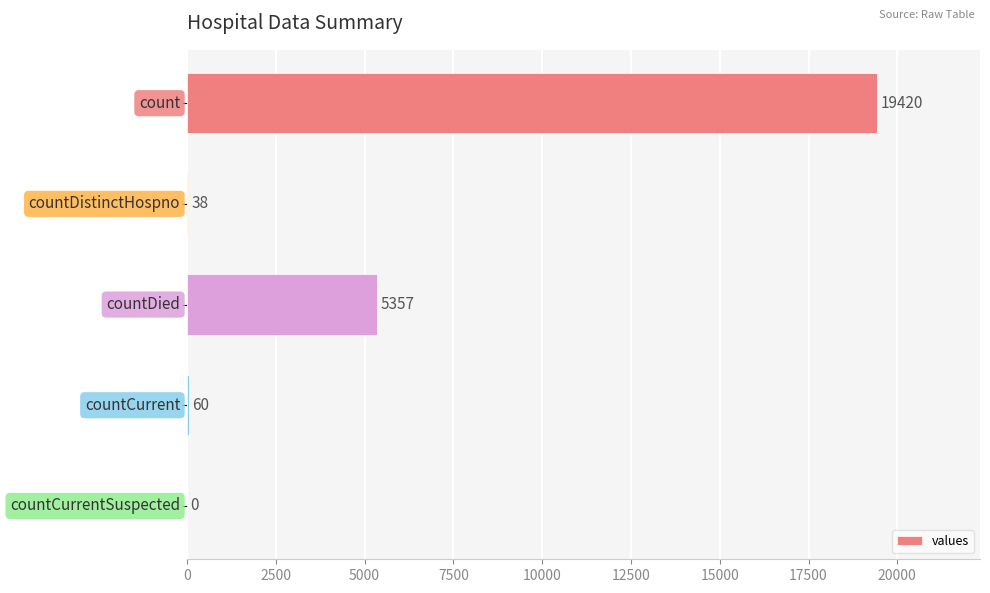

What is the maximum value shown in the chart?

19420